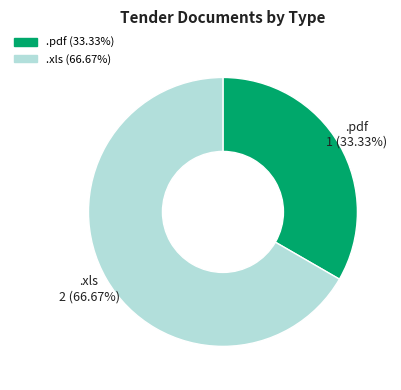

Which slice is the smallest?

.pdf